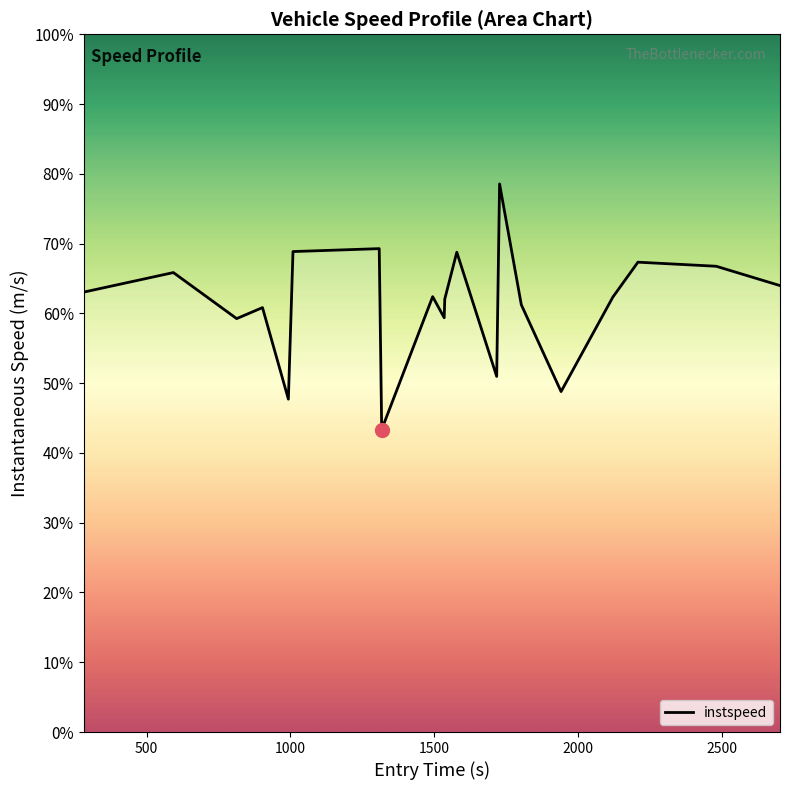

Is it true that the value at 12 is 17.1?

False